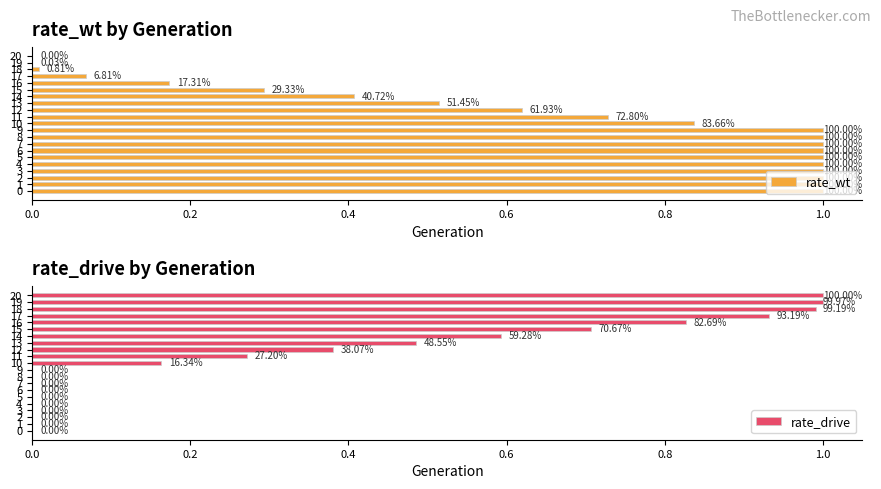

What is the total value across all series at 1?

1.0